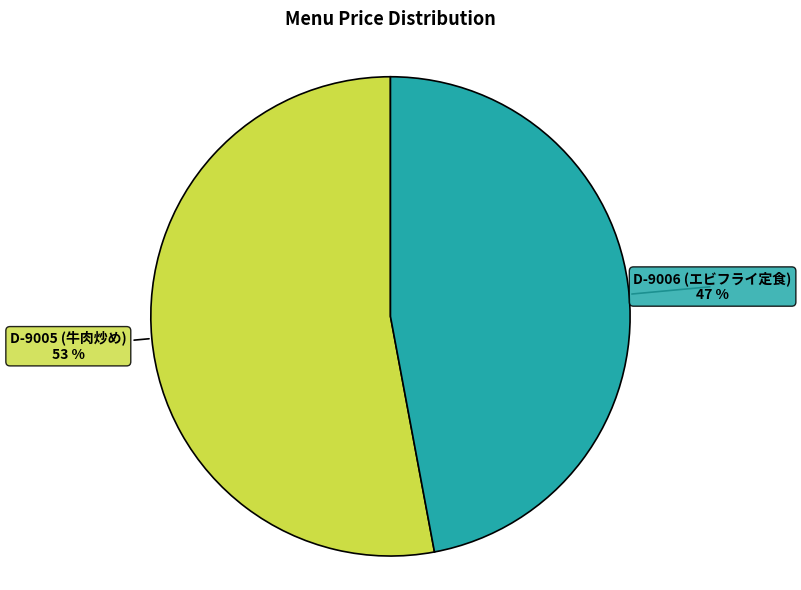

Does any single category account for the majority?

Yes